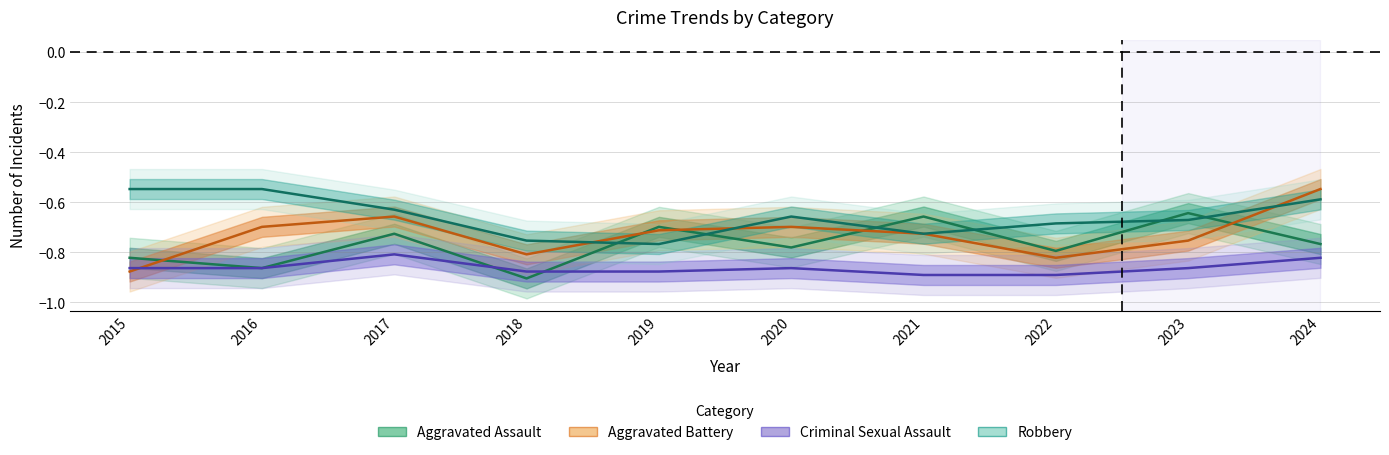

Reading left to right, extract all data points from this chart.

Aggravated Assault: -0.8	-0.9	-0.7	-0.9	-0.7	-0.8	-0.7	-0.8	-0.6	-0.8
Aggravated Battery: -0.9	-0.7	-0.7	-0.8	-0.7	-0.7	-0.7	-0.8	-0.8	-0.5
Criminal Sexual Assault: -0.9	-0.9	-0.8	-0.9	-0.9	-0.9	-0.9	-0.9	-0.9	-0.8
Robbery: -0.5	-0.5	-0.6	-0.8	-0.8	-0.7	-0.7	-0.7	-0.7	-0.6